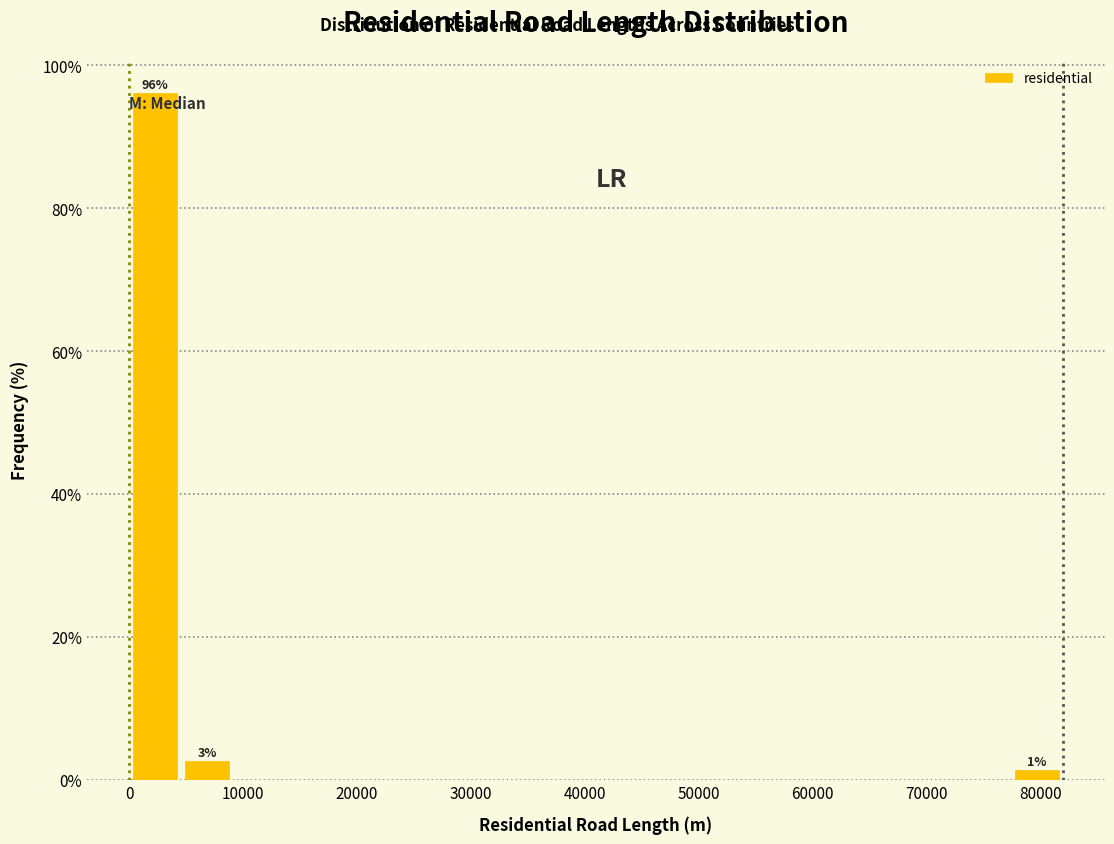

Over which range of the x-axis is the bar tallest?

0 to 5000